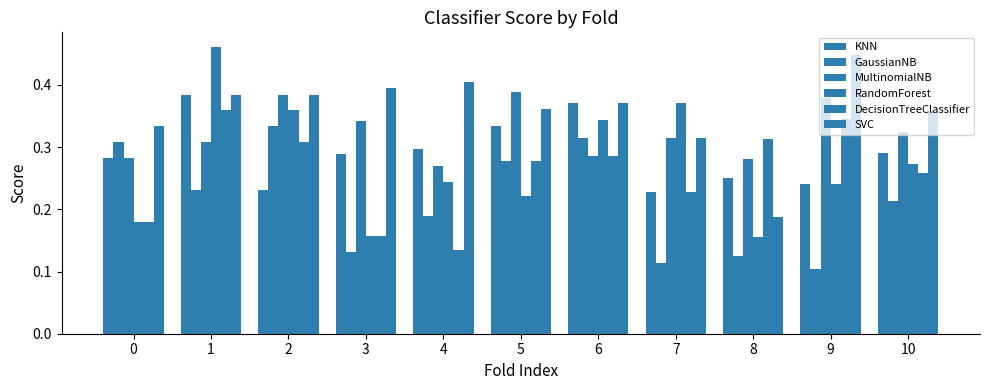

How many distinct data groups are displayed?

6